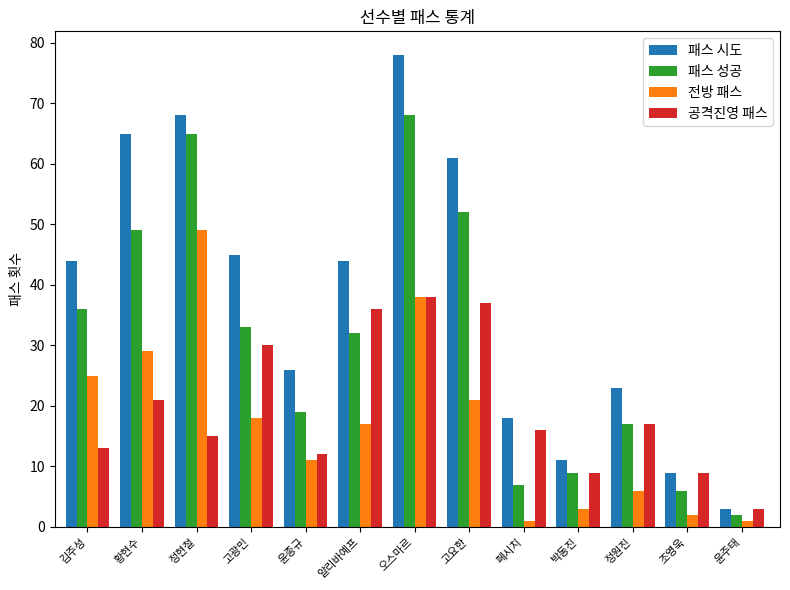

Is it true that 공격진영 패스 equals 9 at 조영욱?

True